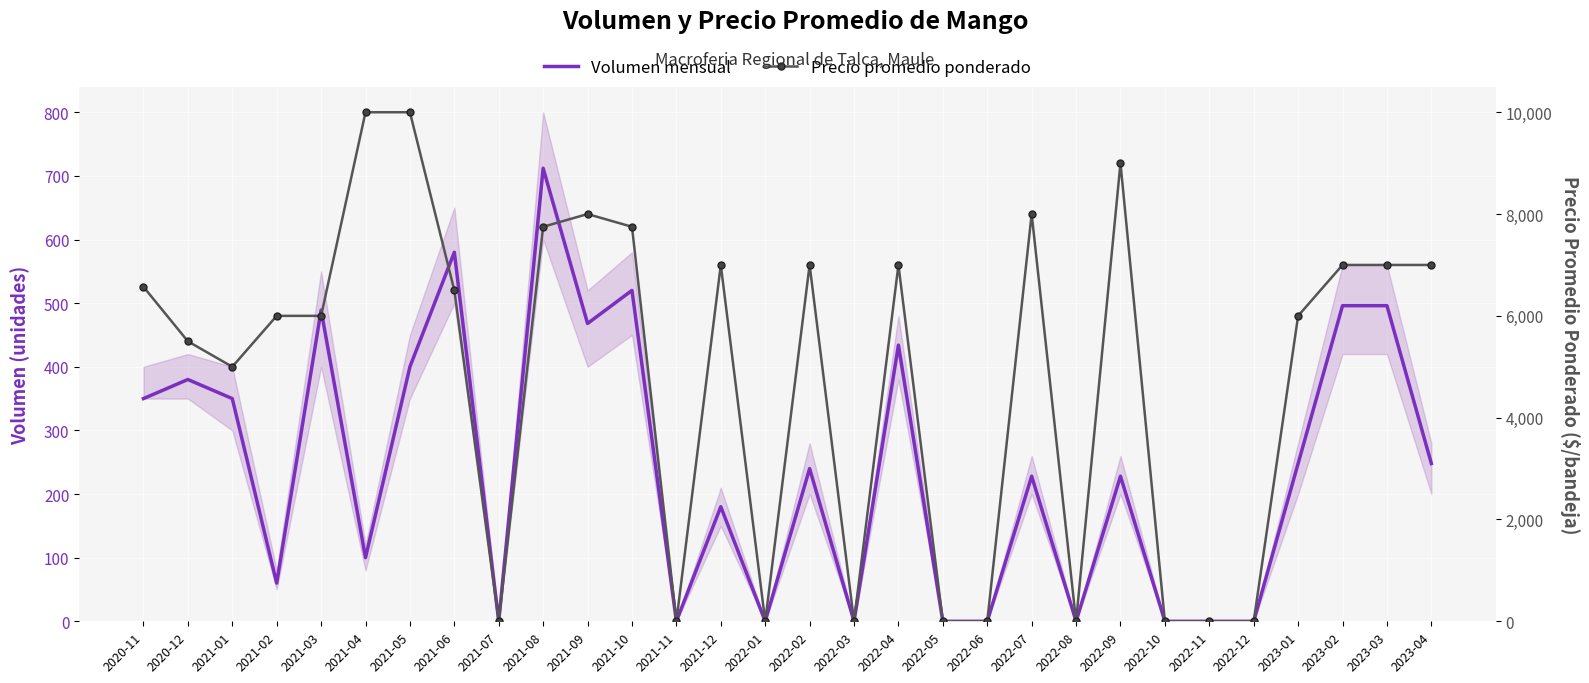

How many interior local valleys does the Volumen mensual series have?

8